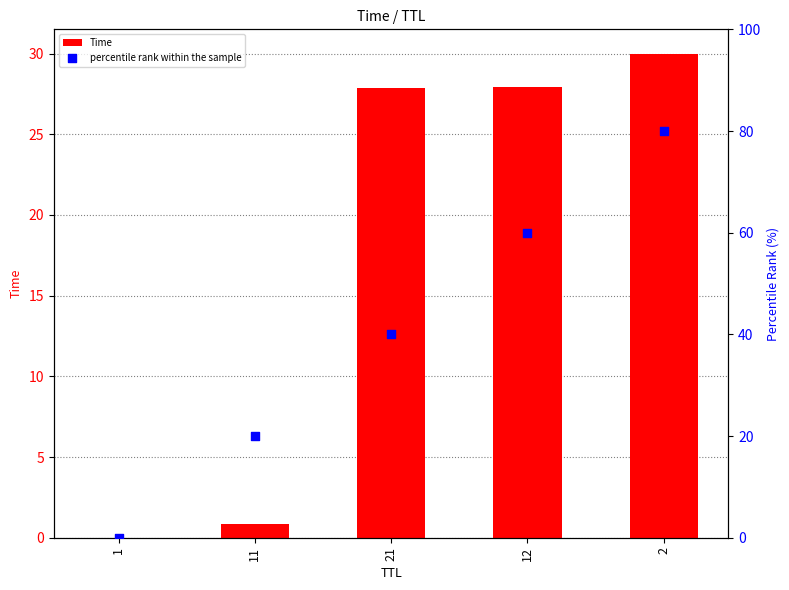

Which series has the largest Y range (max minus min)?

percentile rank within the sample